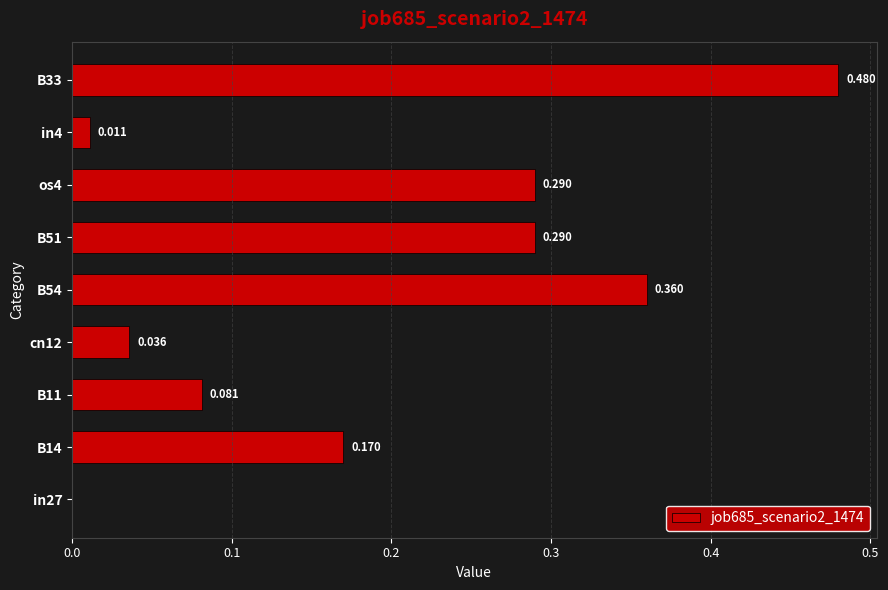

How many series are shown in this chart?

1